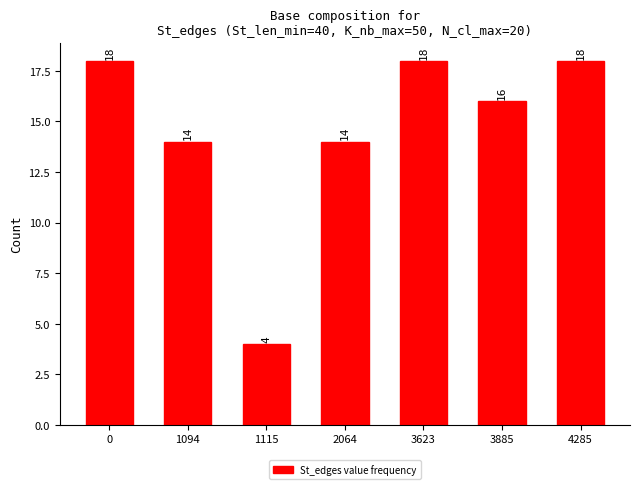

Reading left to right, list all the values displayed in this chart.

0=18	1094=14	1115=4	2064=14	3623=18	3885=16	4285=18